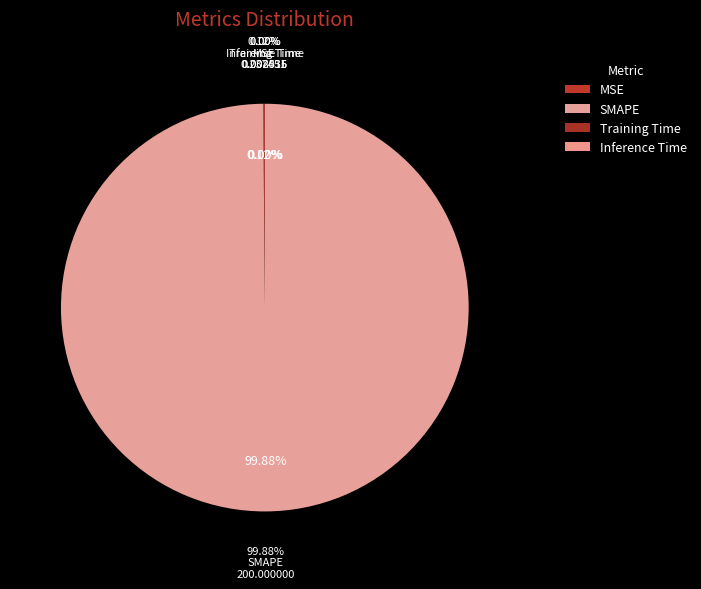

Which slice is the largest?

SMAPE